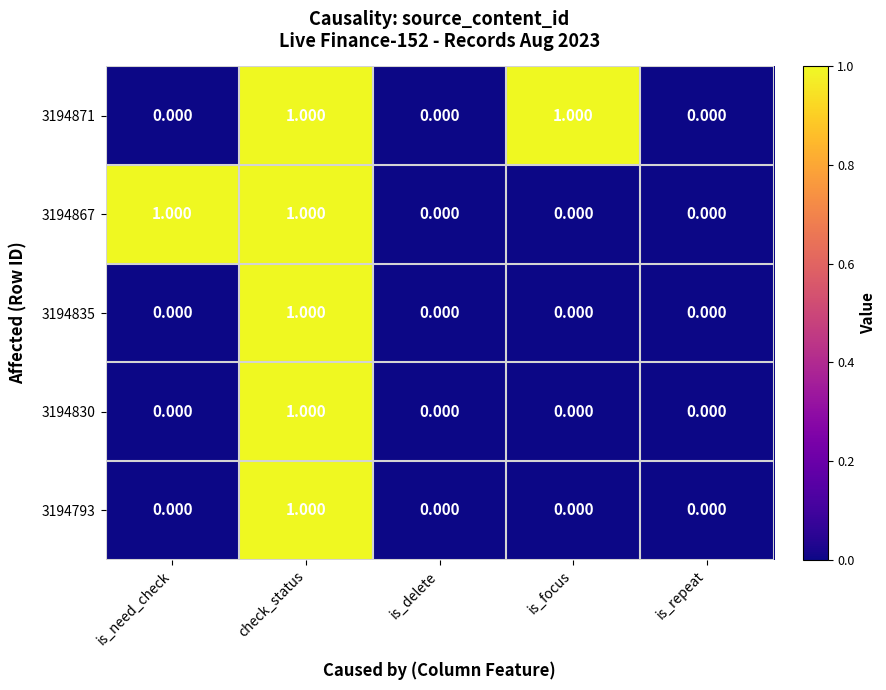

At which category is the sum across all series the highest?

check_status